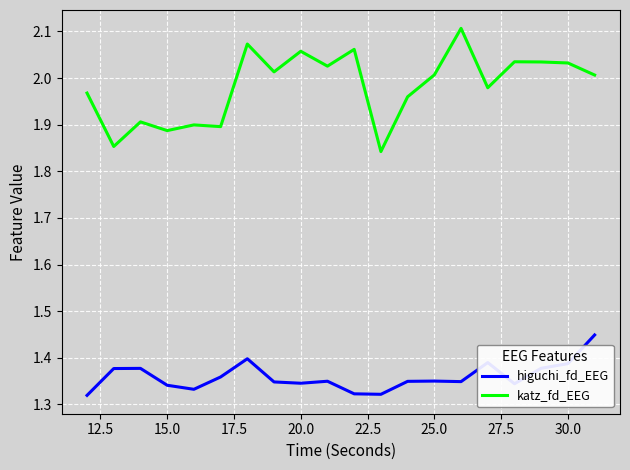

What is the difference between the maximum and minimum values in the katz_fd_EEG series?

0.3